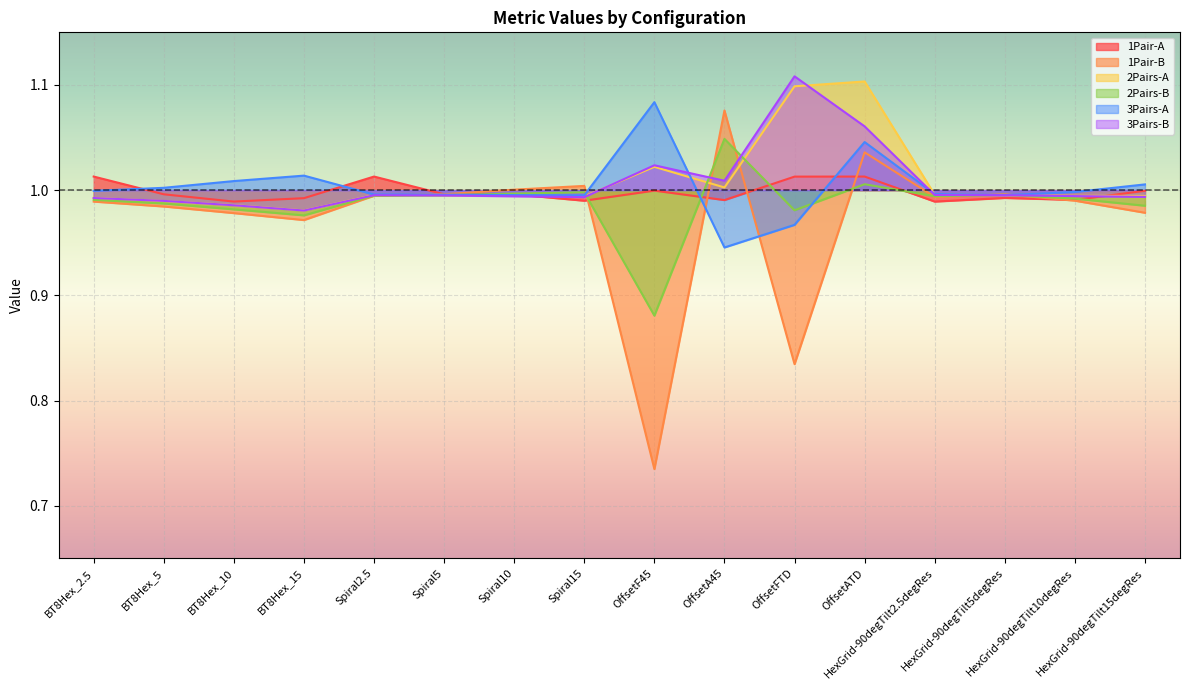

How many intersections are there between 1Pair-A and 2Pairs-A?

2